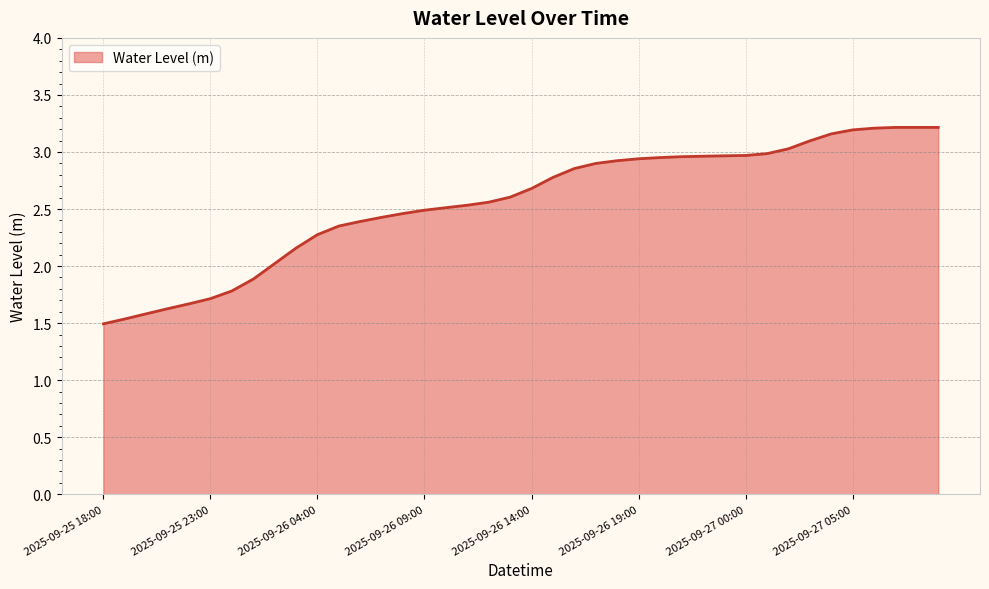

What is the smallest value displayed?

1.5